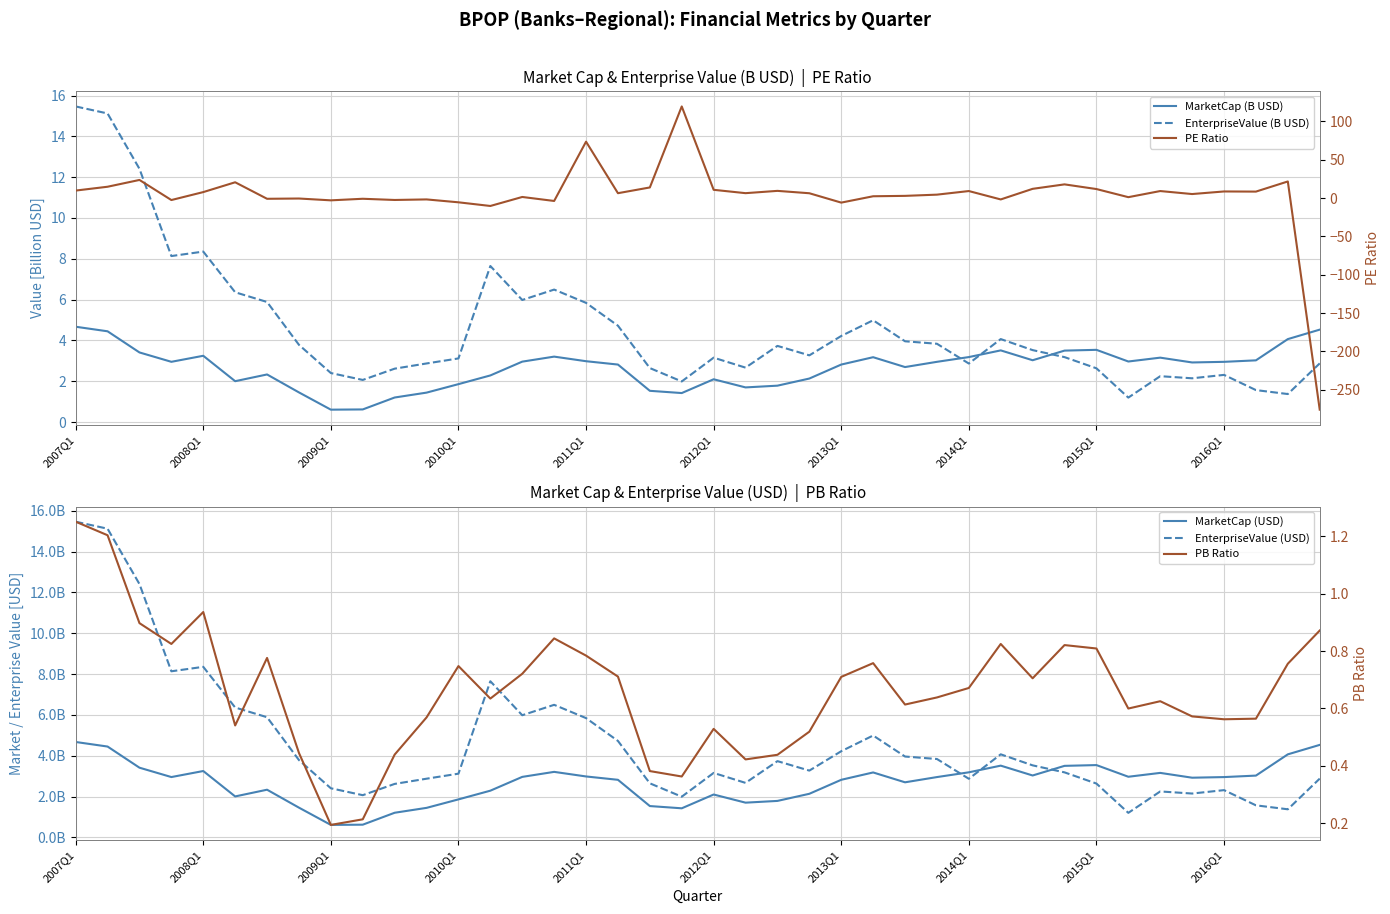

True or false: PB Ratio and EnterpriseValue (B USD) cross at least once.

False